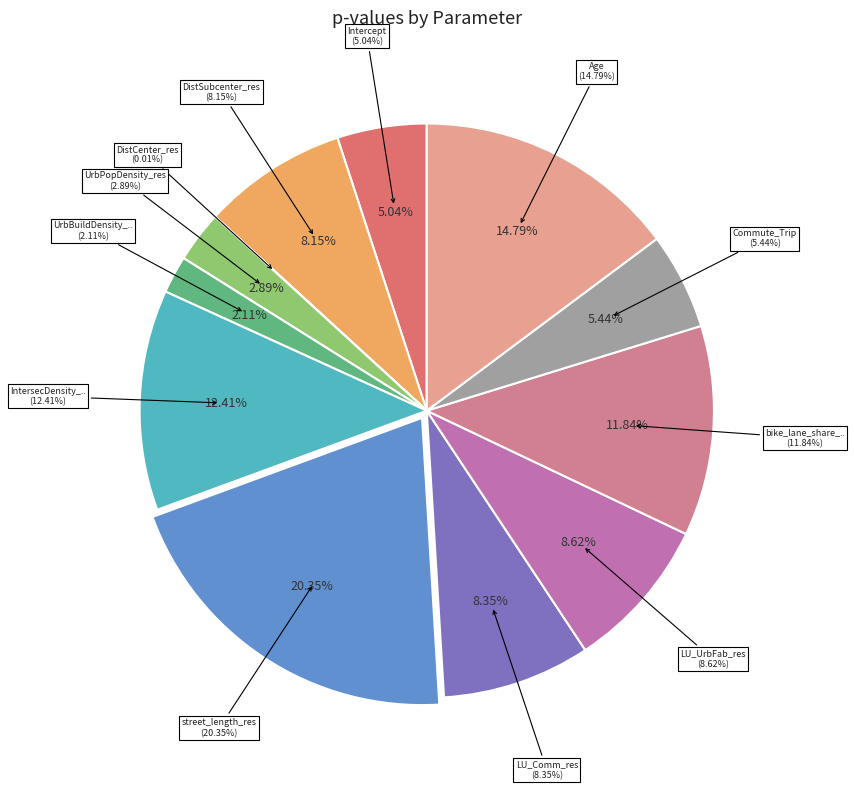

To the nearest percent, what is the average slice percentage?

8%